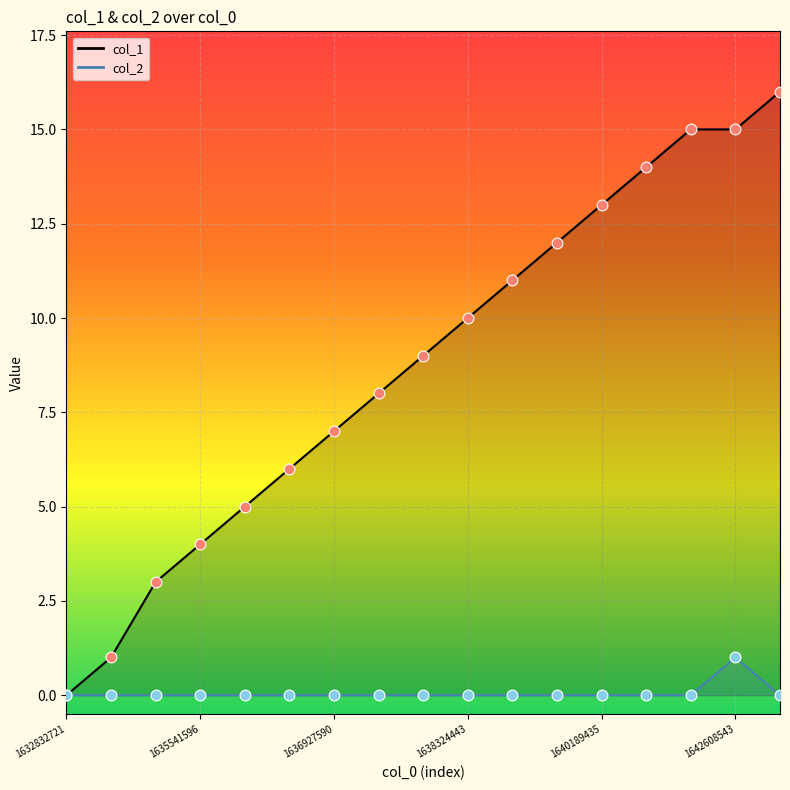

Which series has the widest spread of Y values?

col_1